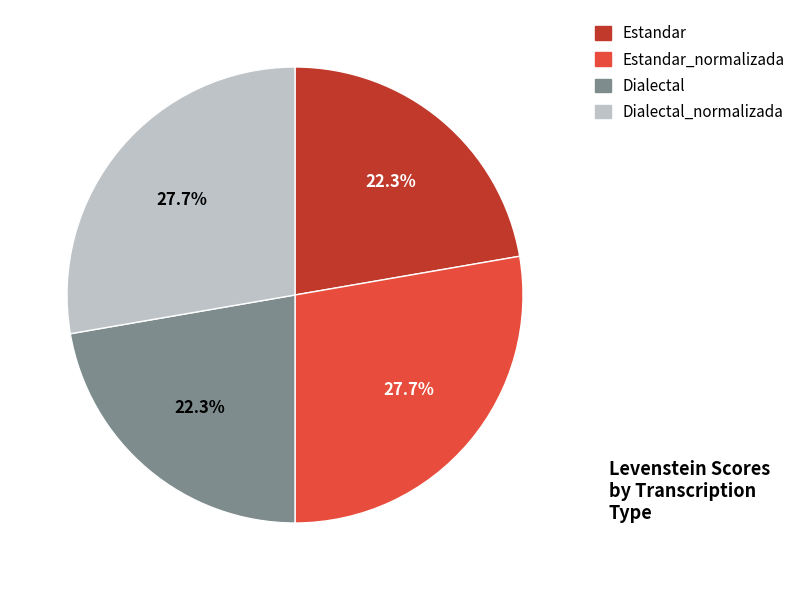

To the nearest percent, what is the combined percentage of Dialectal and Estandar?

45%